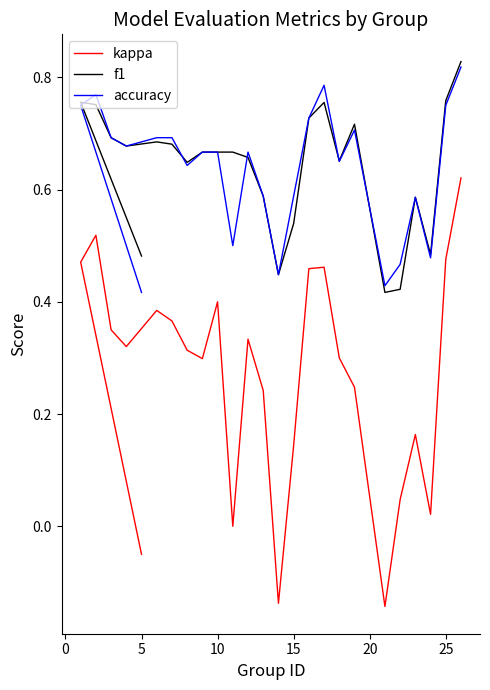

Reading right to left, transcribe all the data shown in this chart.

kappa: 0.6	0.5	0.0	0.2	0.0	-0.1	0.2	0.3	0.5	0.5	0.1	-0.1	0.2	0.3	0.0	0.4	0.3	0.3	0.4	0.4	0.3	0.4	0.5	0.5	-0.1
f1: 0.8	0.8	0.5	0.6	0.4	0.4	0.7	0.7	0.8	0.7	0.5	0.4	0.6	0.7	0.7	0.7	0.7	0.6	0.7	0.7	0.7	0.7	0.8	0.8	0.5
accuracy: 0.8	0.8	0.5	0.6	0.5	0.4	0.7	0.7	0.8	0.7	0.6	0.4	0.6	0.7	0.5	0.7	0.7	0.6	0.7	0.7	0.7	0.7	0.8	0.8	0.4